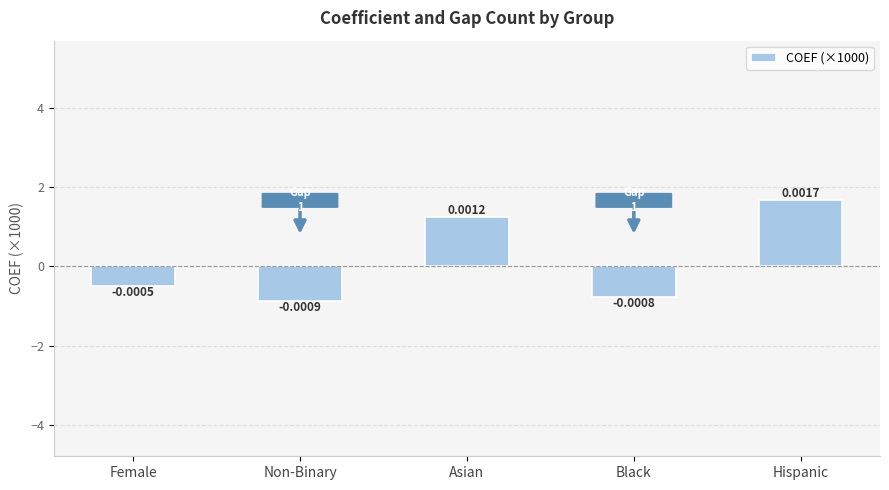

How many data points does each series have?

5